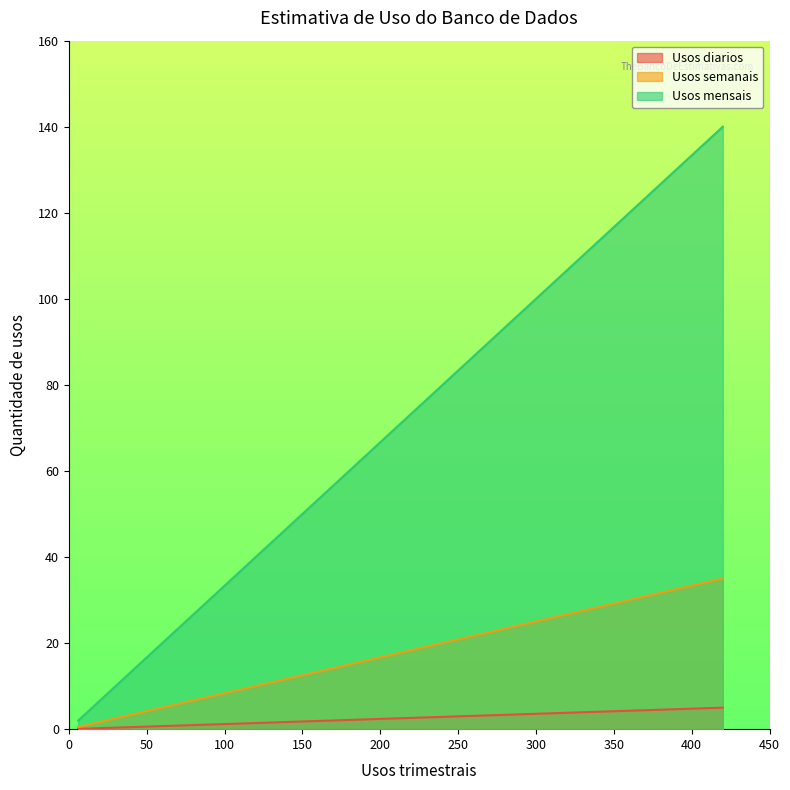

What is the greatest value displayed?

140.0